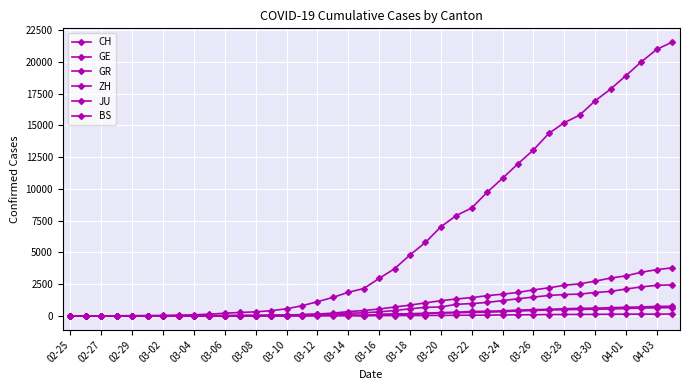

True or false: JU and ZH intersect in this chart.

False